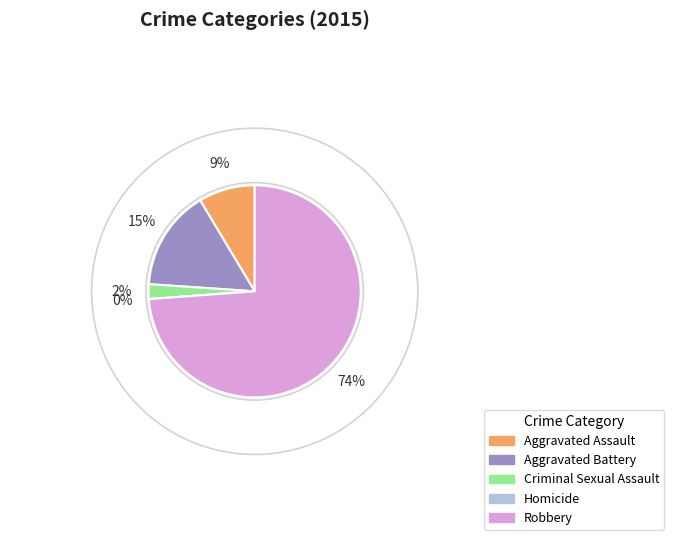

To the nearest percent, what is the difference between the Aggravated Battery and Criminal Sexual Assault slice percentages?

13%